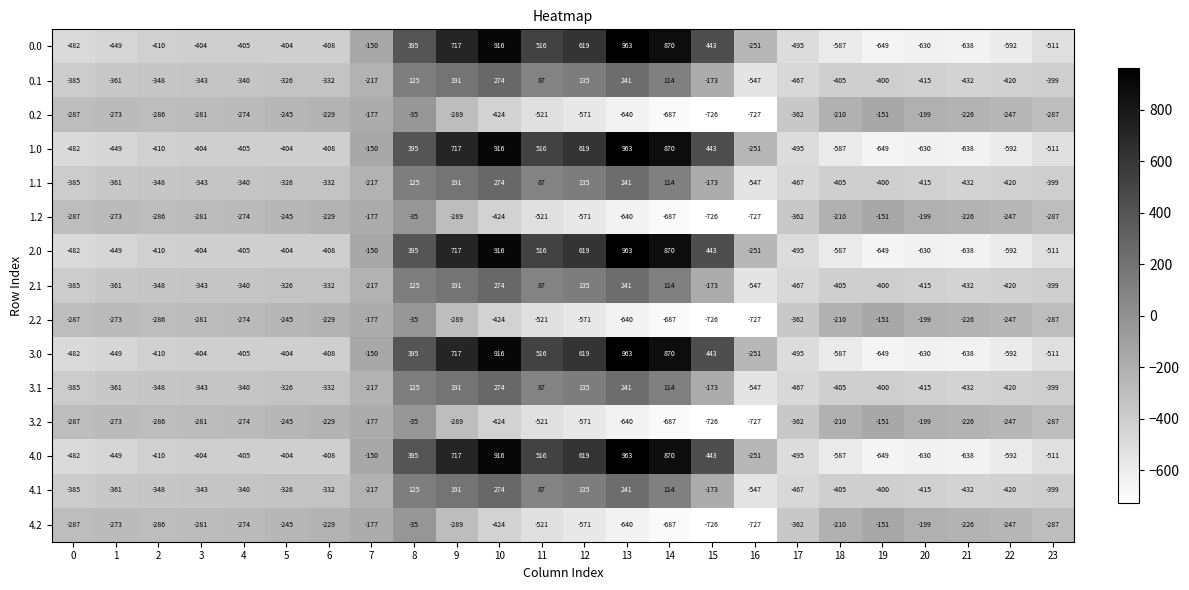

Is it true that 0.2 equals -287 at 23?

True